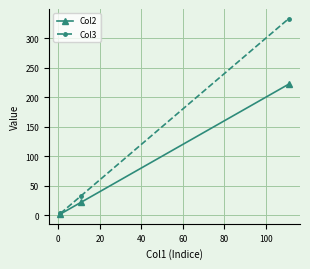

At how many categories does at least one series exceed 290?

1